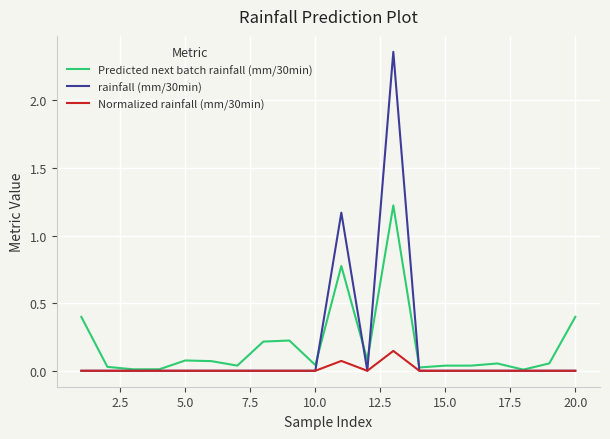

Which series has the largest range (max minus min)?

rainfall (mm/30min)